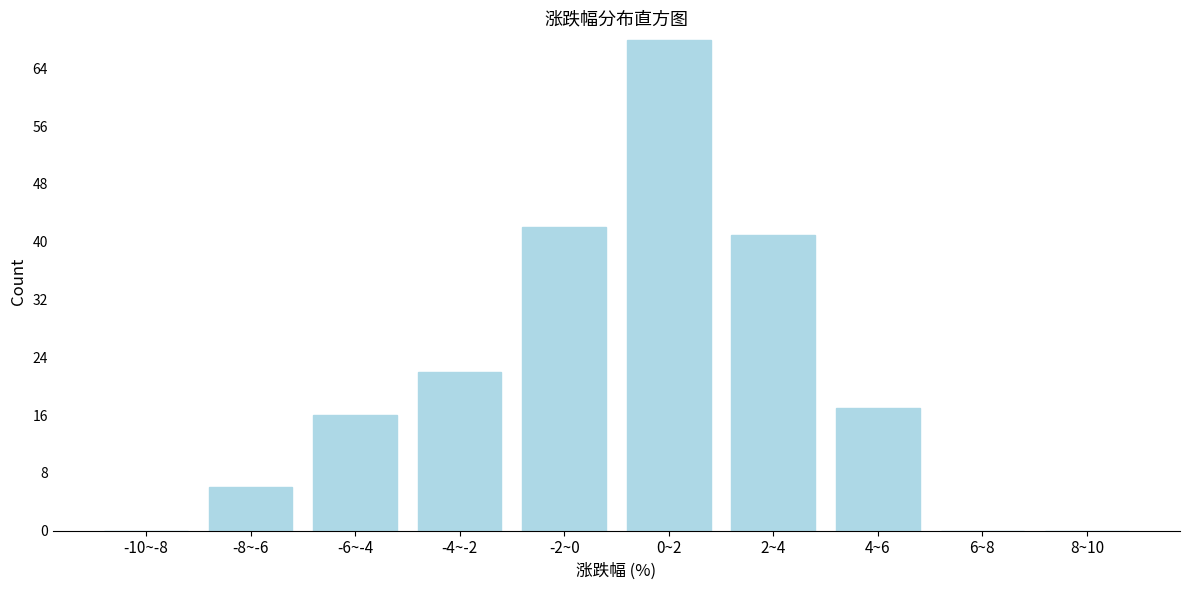

Reading right to left, what are all the values shown in this chart?

8~10=0	6~8=0	4~6=17	2~4=41	0~2=68	-2~0=42	-4~-2=22	-6~-4=16	-8~-6=6	-10~-8=0